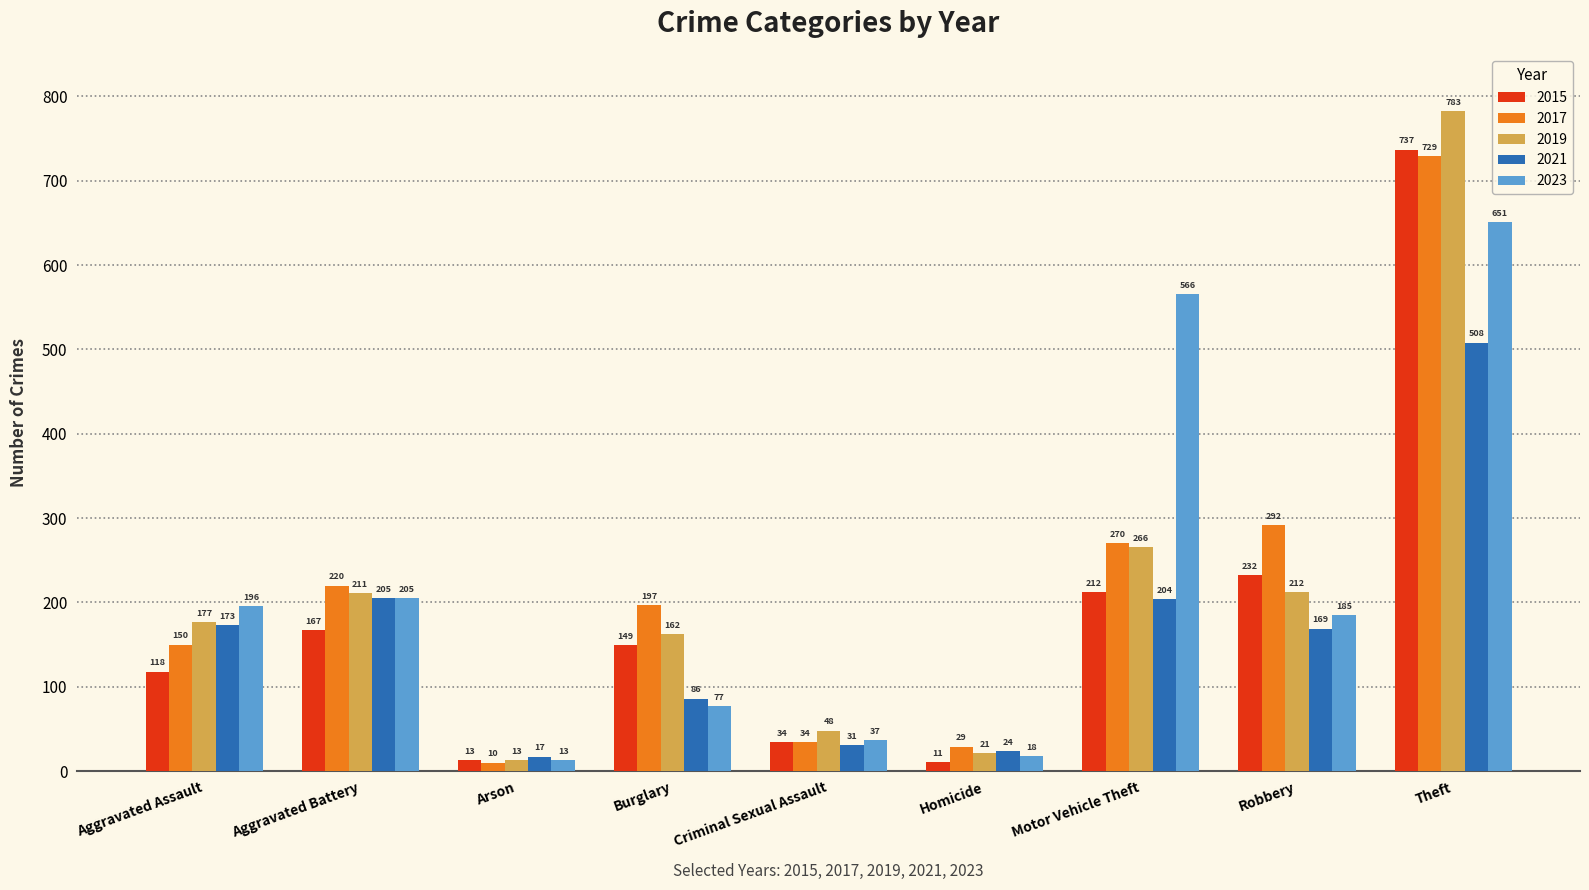

Which series has the widest spread of values?

2019